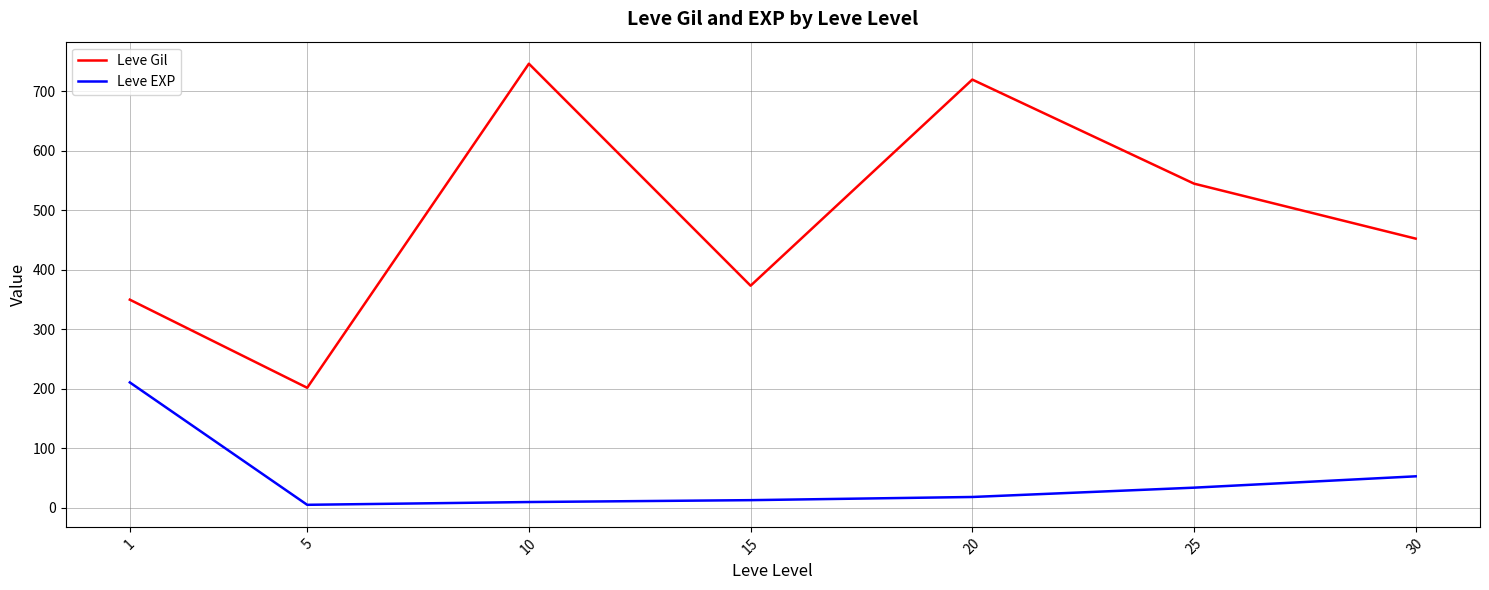

Rank the series at 20 from lowest to highest value.

Leve EXP, Leve Gil